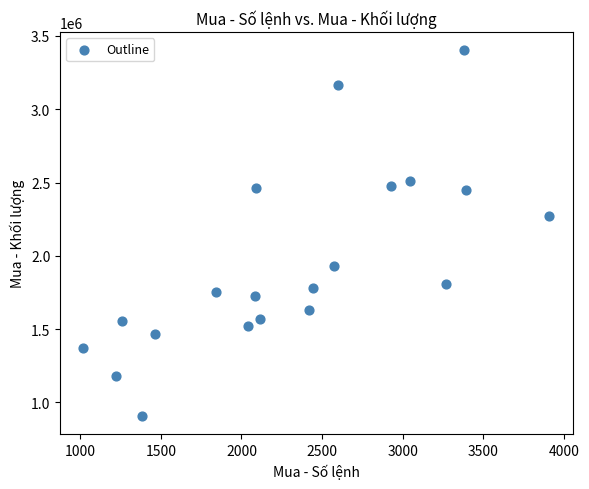

What Y value in the scatter plot is closest to 2155250?

2274200